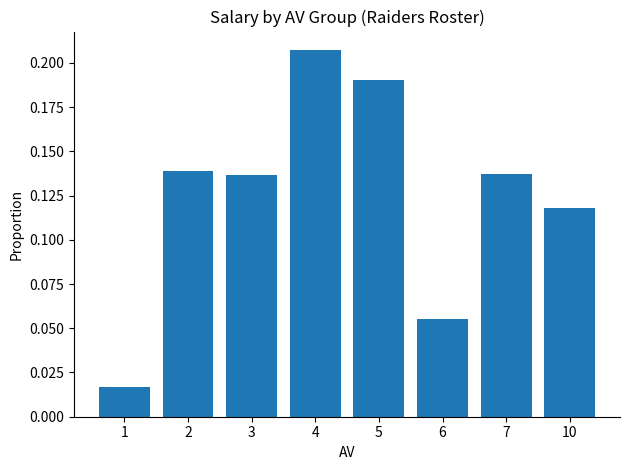

What is the sum of all values?

1.0